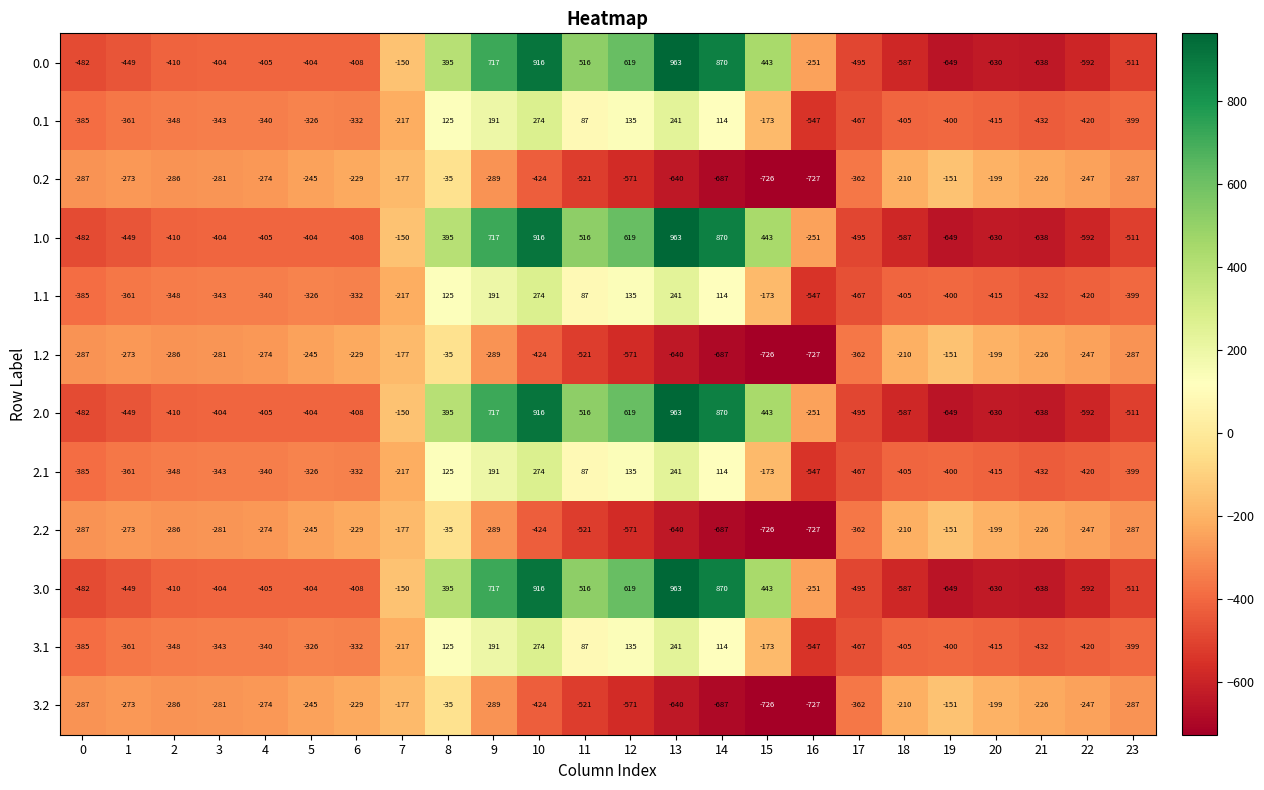

What is the difference between the highest and lowest values at 17?

133